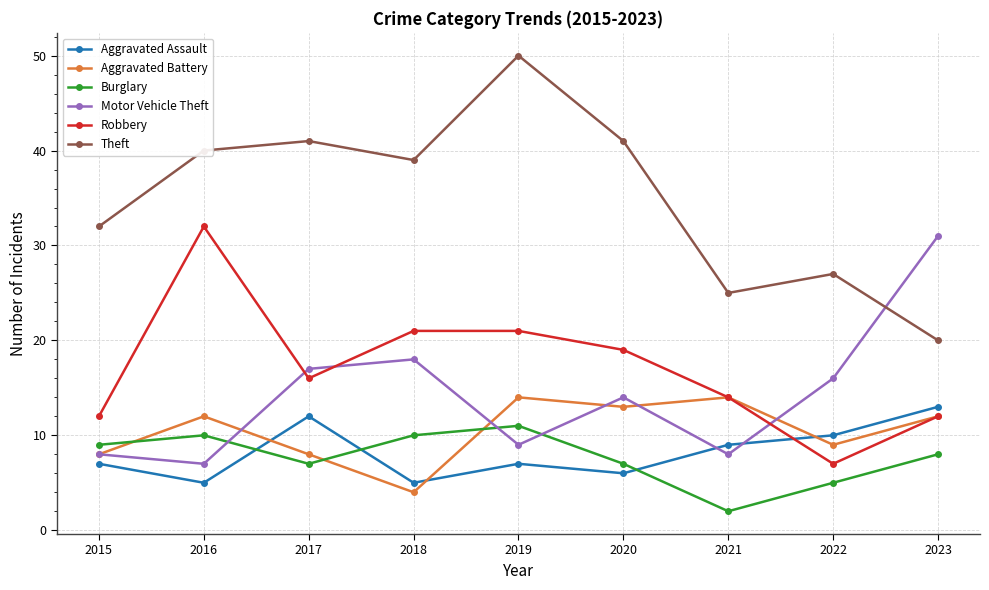

Is this an area chart (filled region under the line)?

No